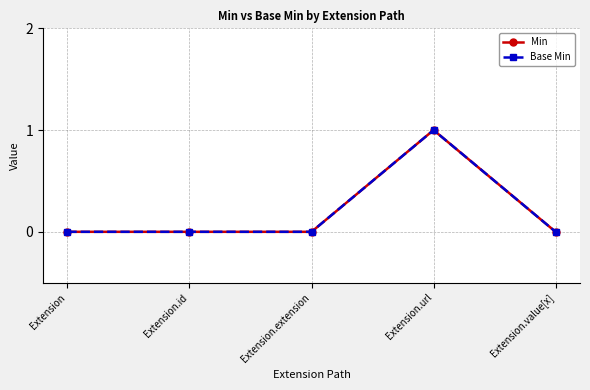

Is this an area chart (filled region under the line)?

No